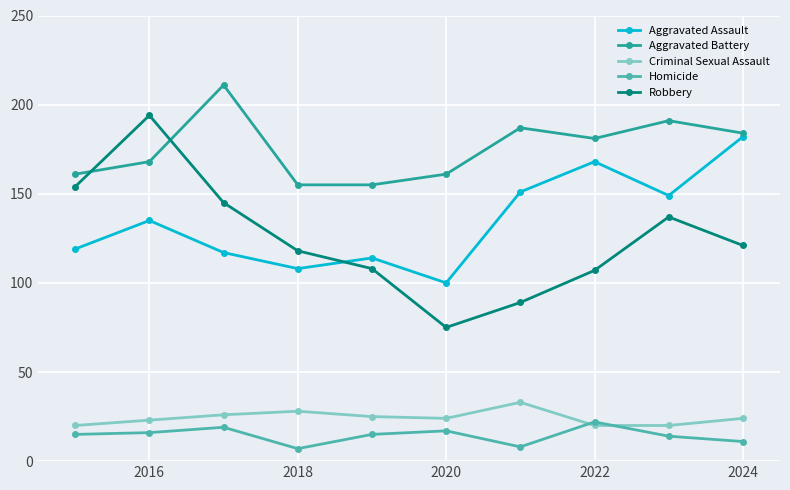

Count the number of data series in this chart.

5